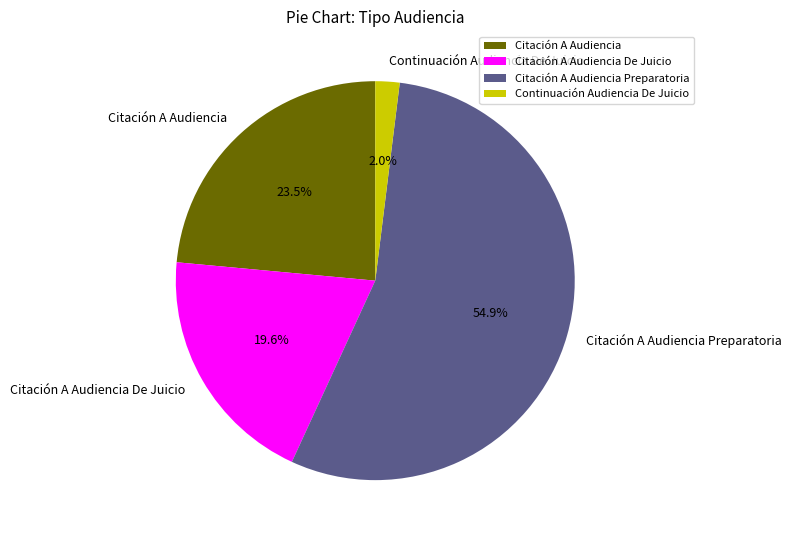

Combined, do Citación A Audiencia De Juicio and Continuación Audiencia De Juicio account for over 50%?

No